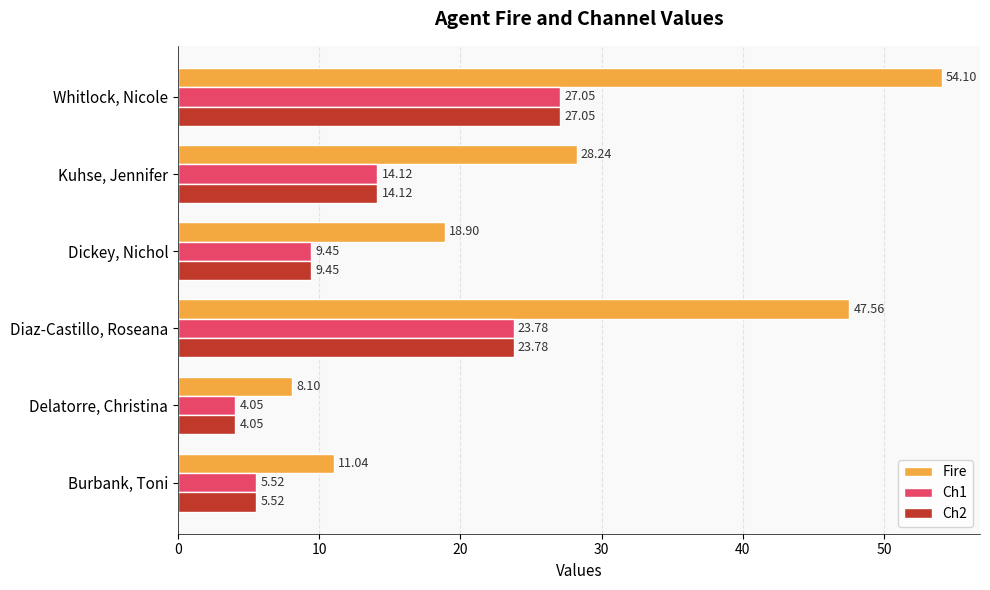

Which label corresponds to the largest value in the chart?

Whitlock, Nicole